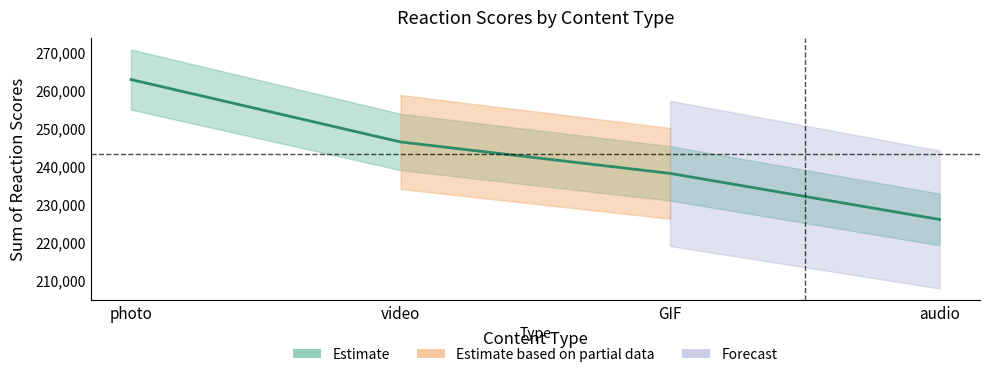

At which label does the data first exceed 246463?

photo